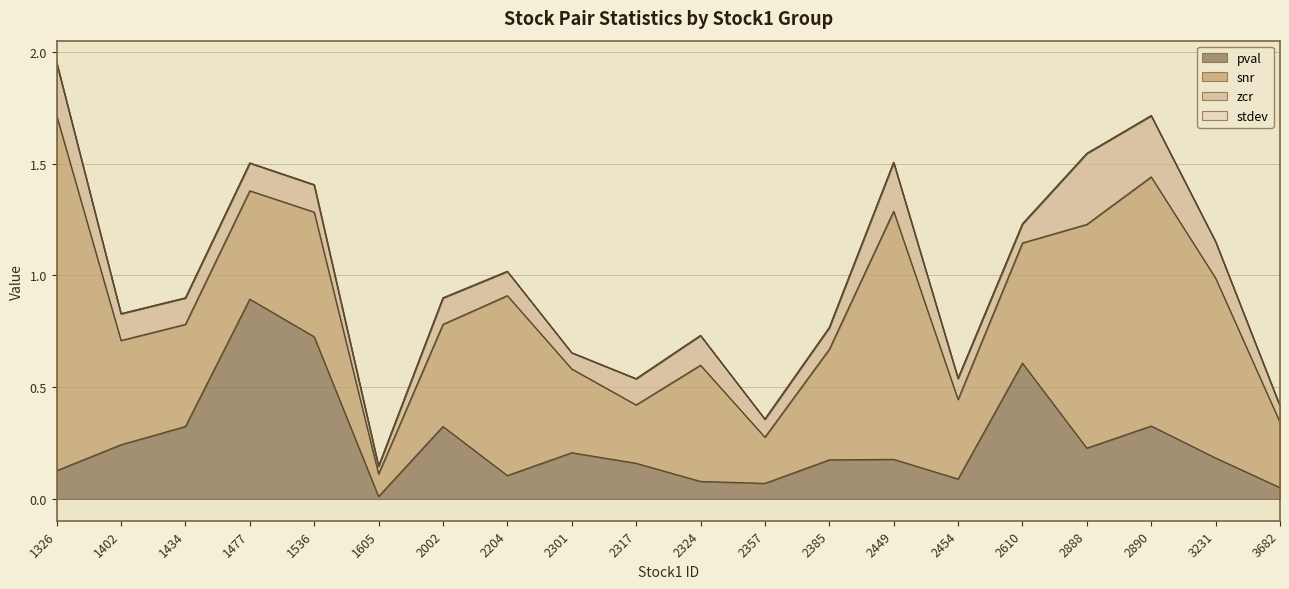

How many lines are shown in the chart?

4